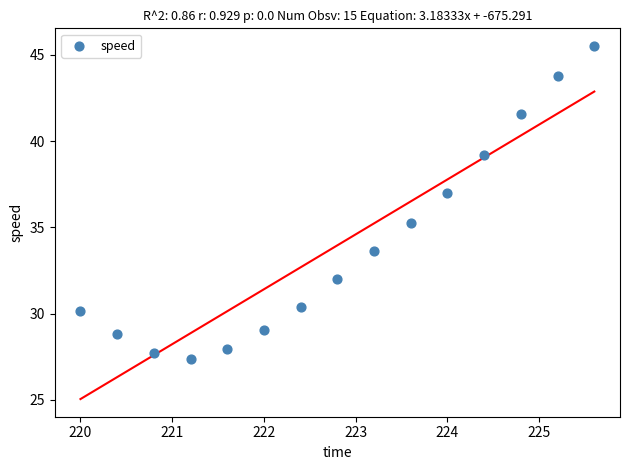

What is the range of X values (max minus min)?

5.6